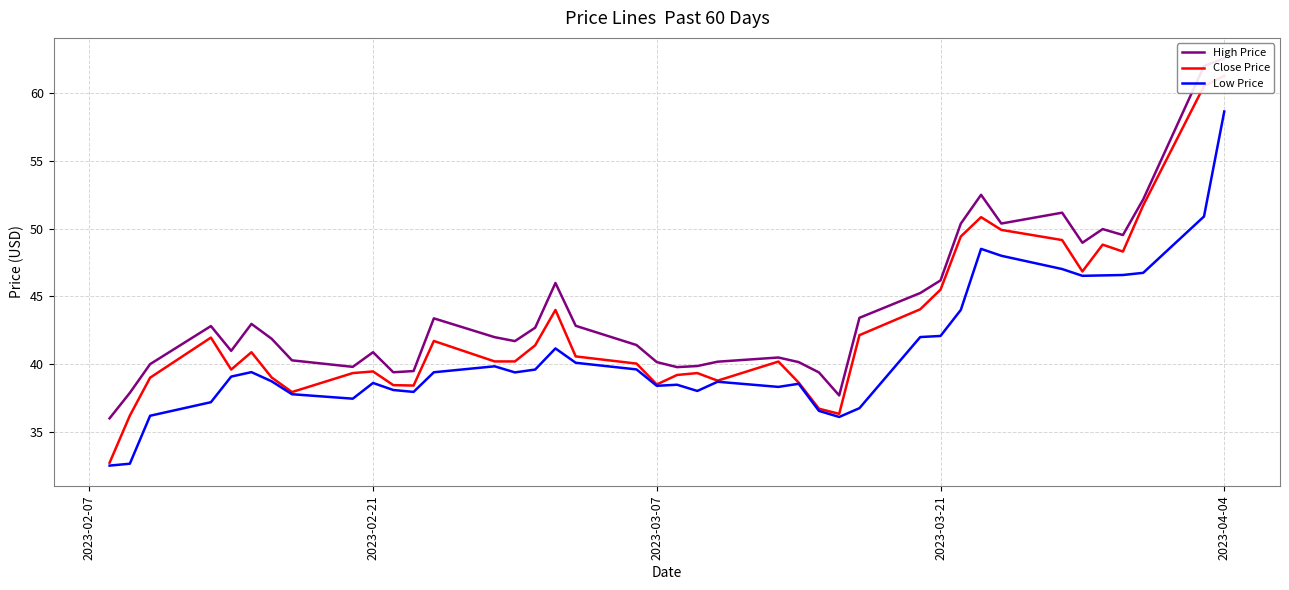

Is this an area chart (filled region under the line)?

No